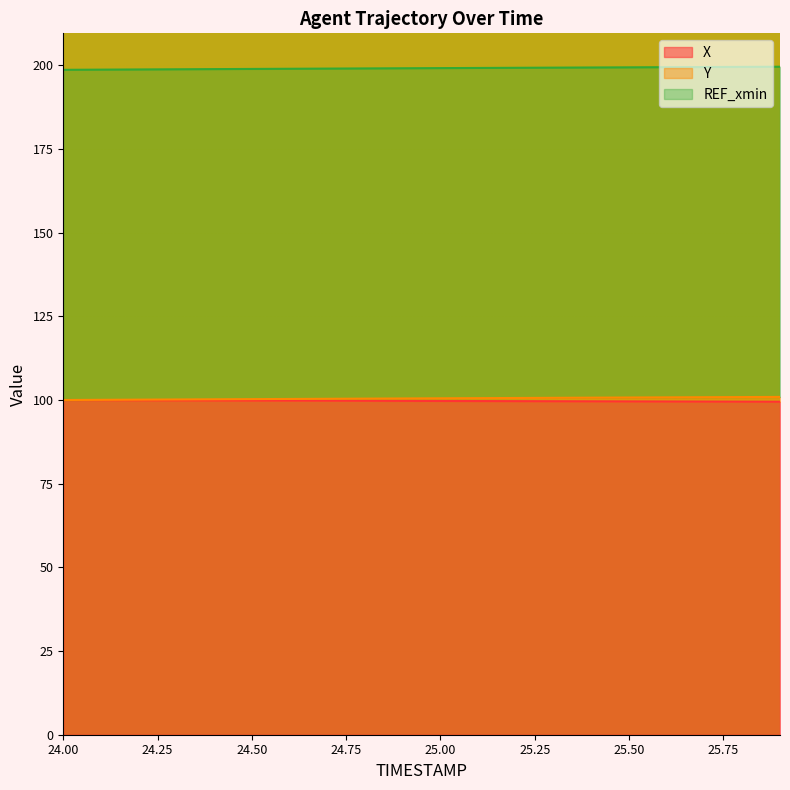

At which category is the sum across all series the highest?

25.9